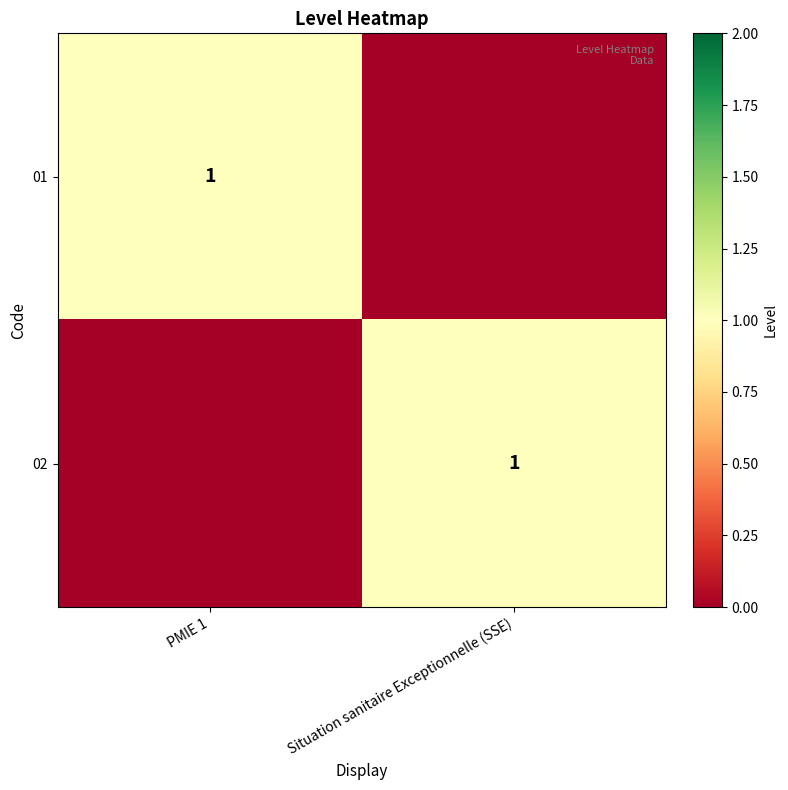

Count the number of categories in the chart.

2